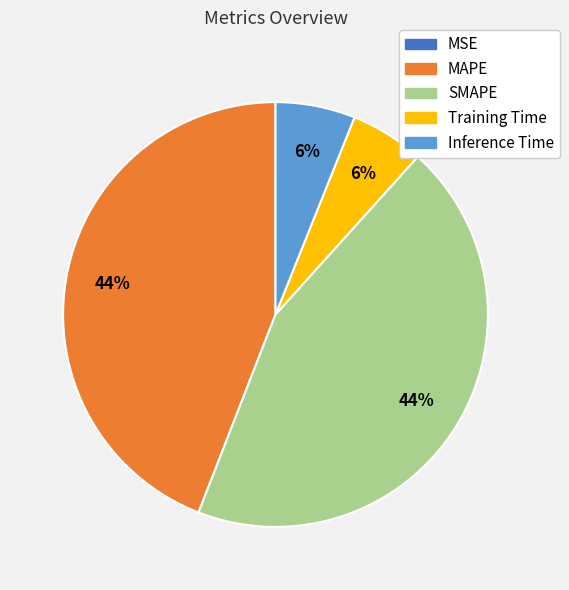

To the nearest percent, what is the average slice percentage?

20%